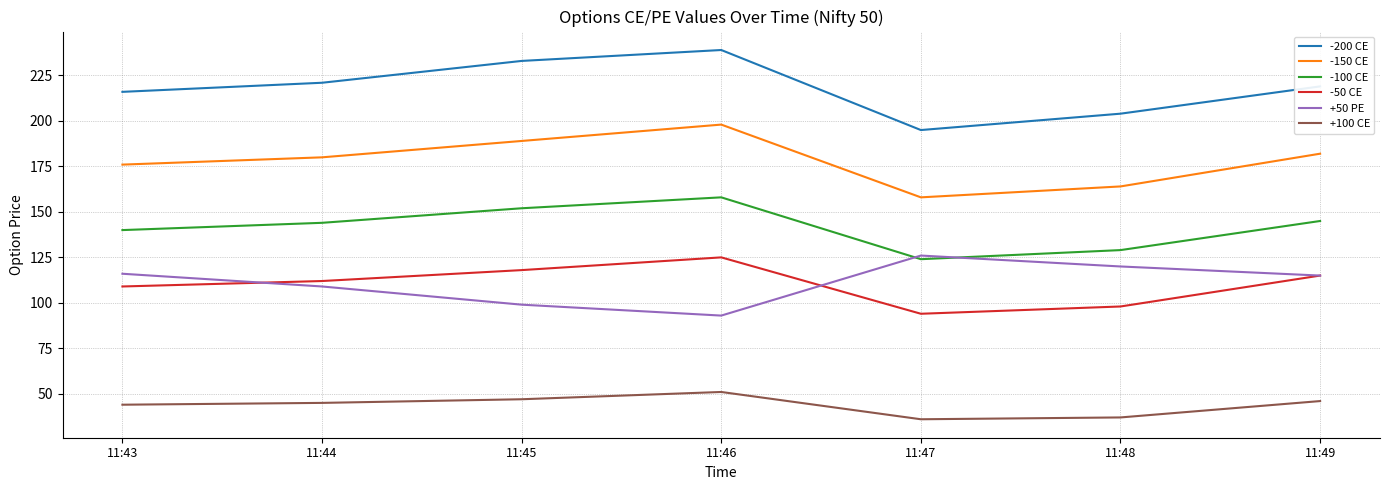

At 11:44, list the series in order from smallest to largest.

+100 CE, +50 PE, -50 CE, -100 CE, -150 CE, -200 CE